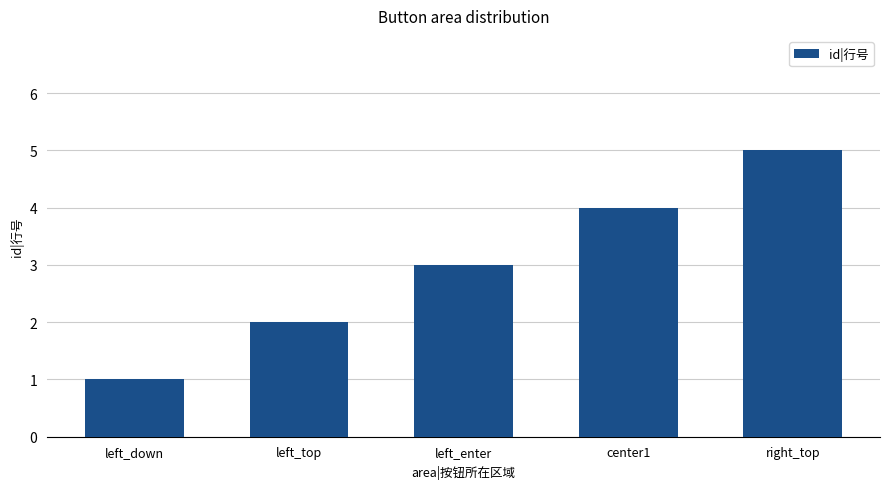

What is the minimum value shown in the chart?

1